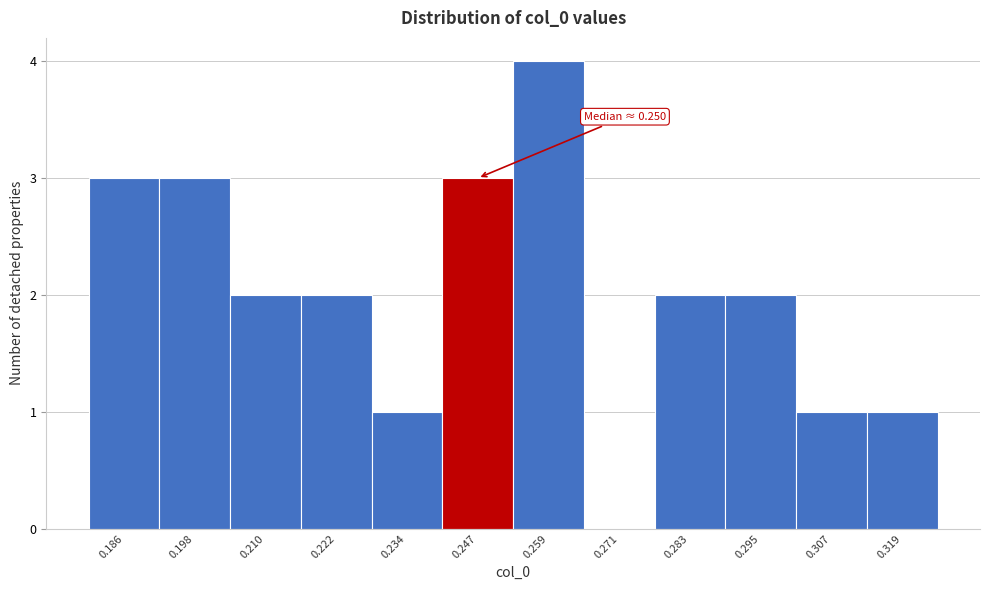

Reading left to right, transcribe all the data shown in this chart.

0.186=3	0.198=3	0.210=2	0.222=2	0.234=1	0.247=3	0.259=4	0.271=0	0.283=2	0.295=2	0.307=1	0.319=1